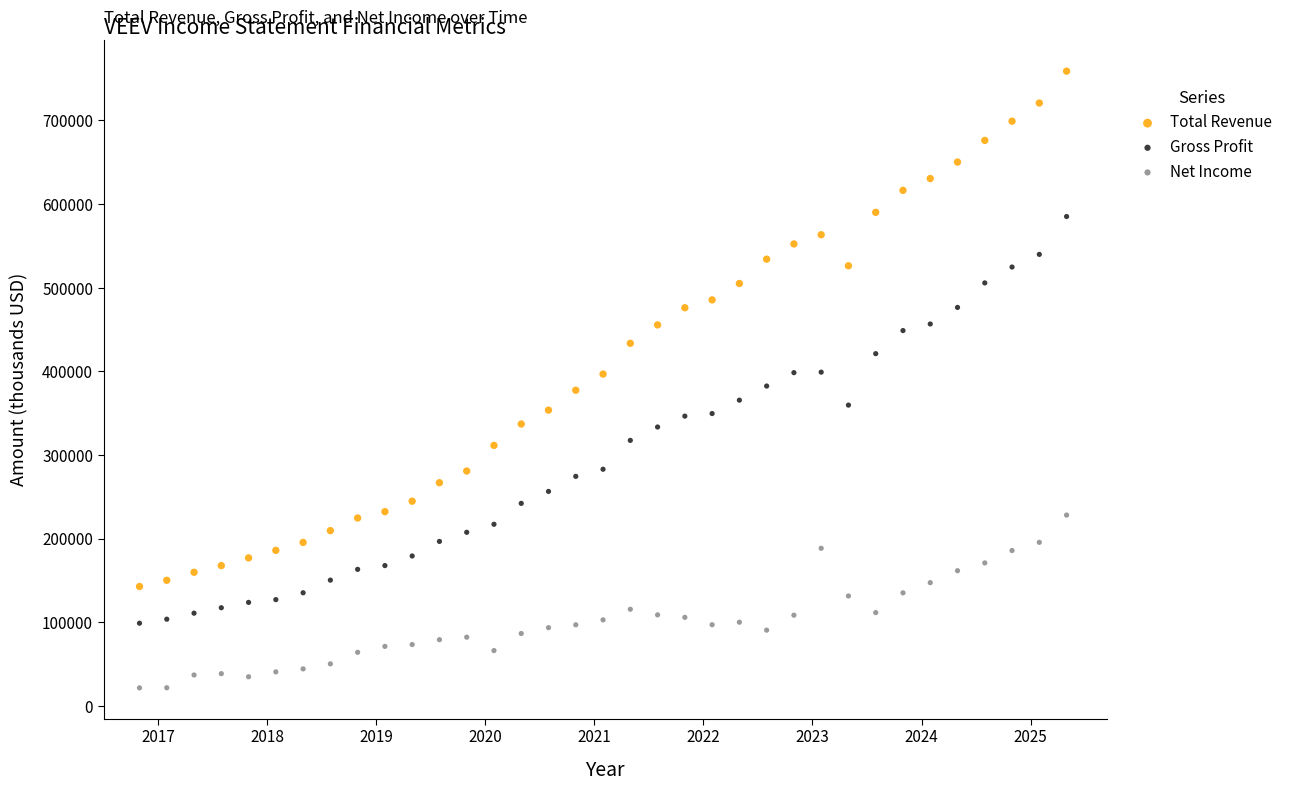

Which series has the largest Y range (max minus min)?

Total Revenue